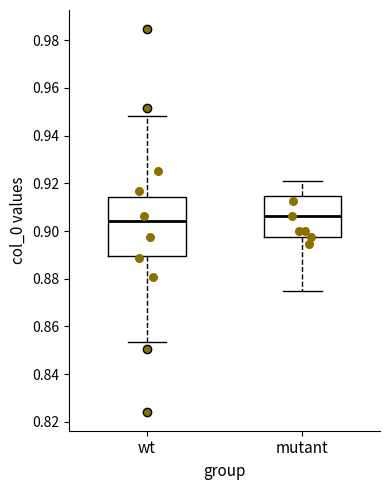

Comparing the boxes themselves (not the whiskers), which one is the tallest?

wt